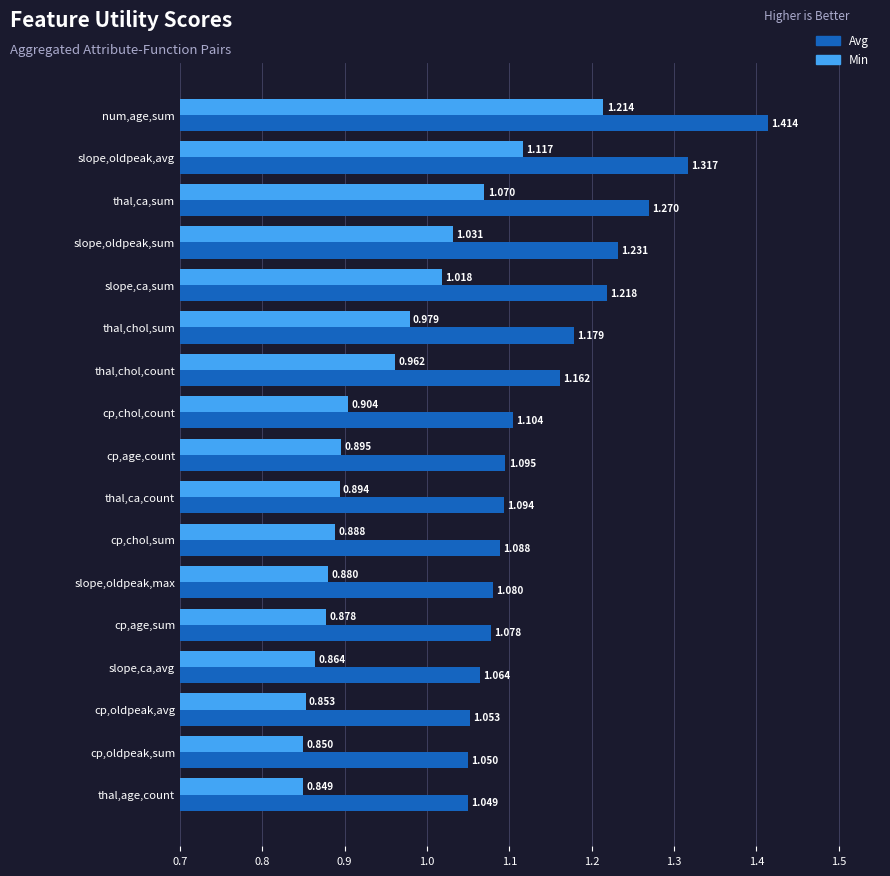

Which category has the highest value in the Avg series?

num,age,sum